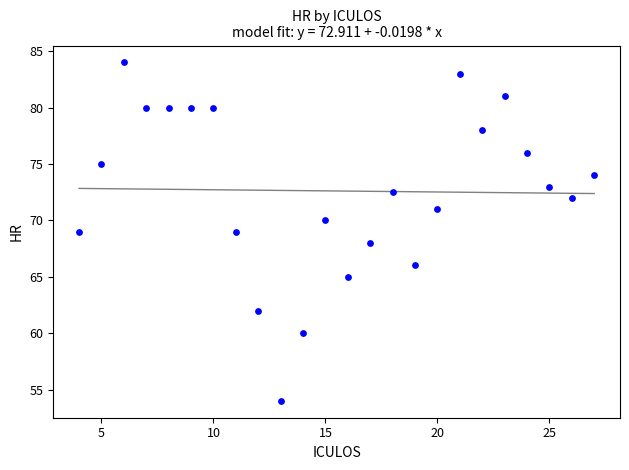

What is the range of X values (max minus min)?

23.0